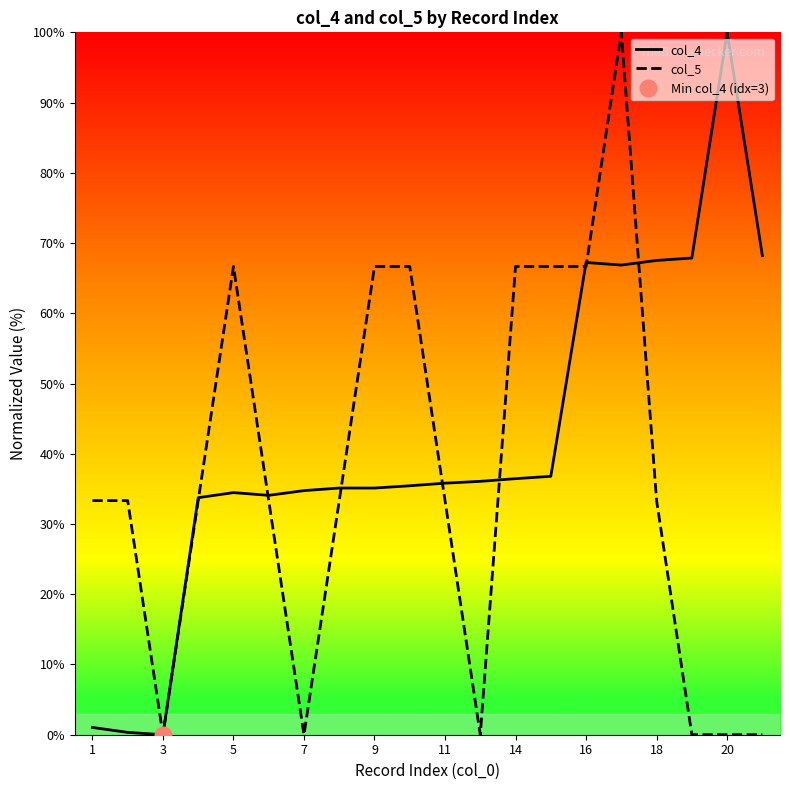

Is the value of col_5 at 3 greater than the value of col_4 at 11?

No